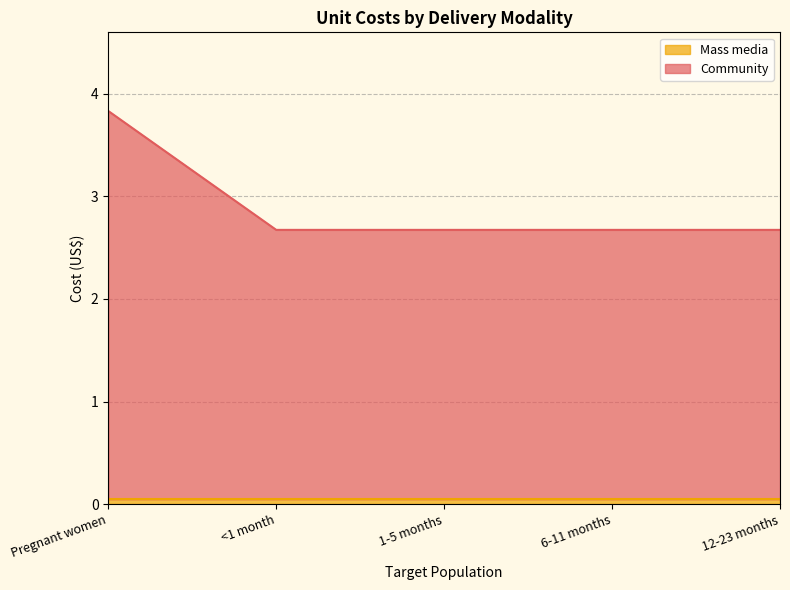

What position from the left is <1 month?

2